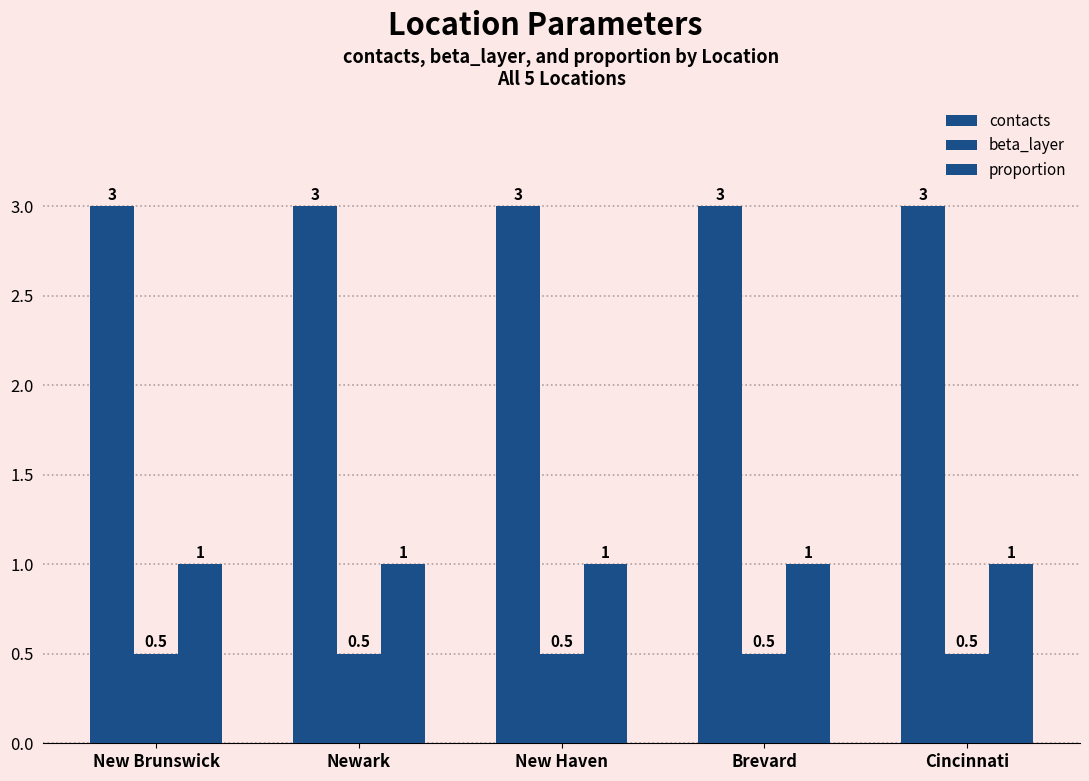

Which series has the largest range (max minus min)?

contacts